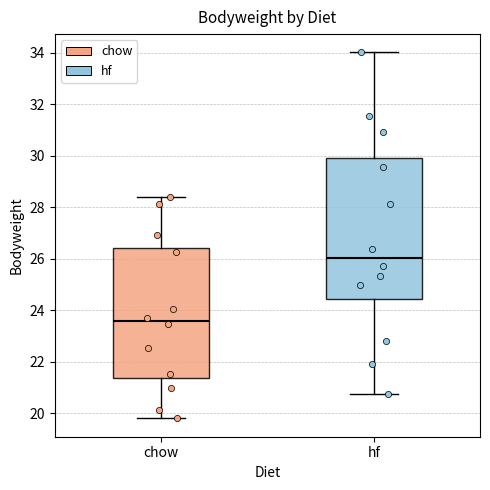

Where does the lower whisker of the box for chow end on the y-axis? The values are not printed on the chart, so give them approximately, as read against the axis.

19.8